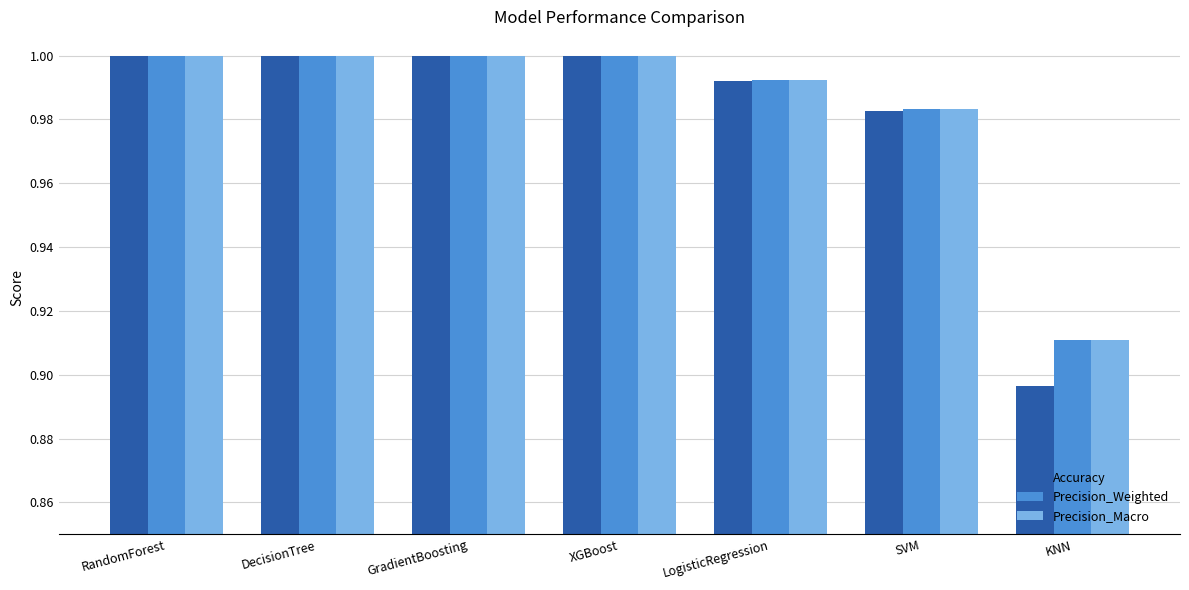

The Precision_Weighted series shows 0.3 at RandomForest. True or false?

False